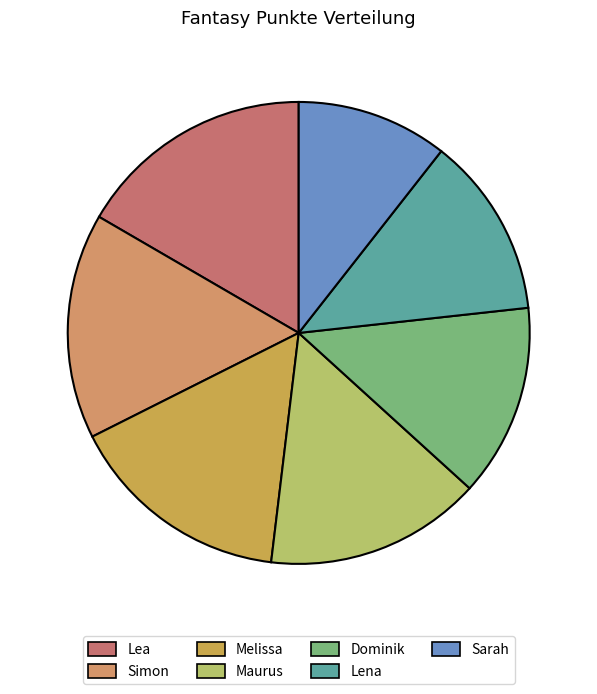

To the nearest percent, what percentage of the pie is Dominik?

13%